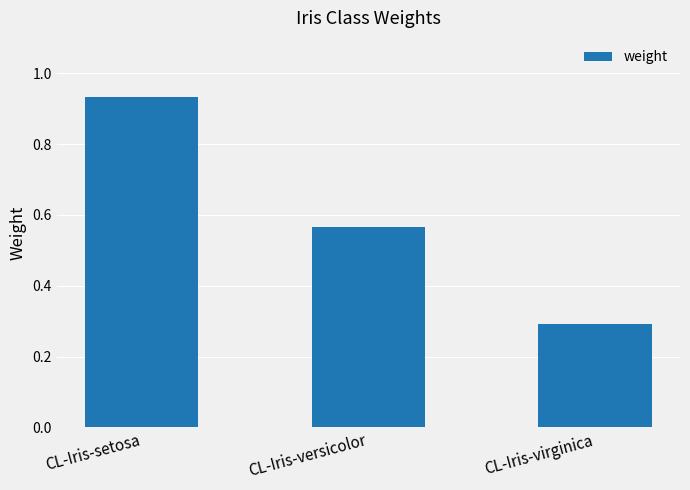

What is the value of the 3rd bar from the left?

0.3